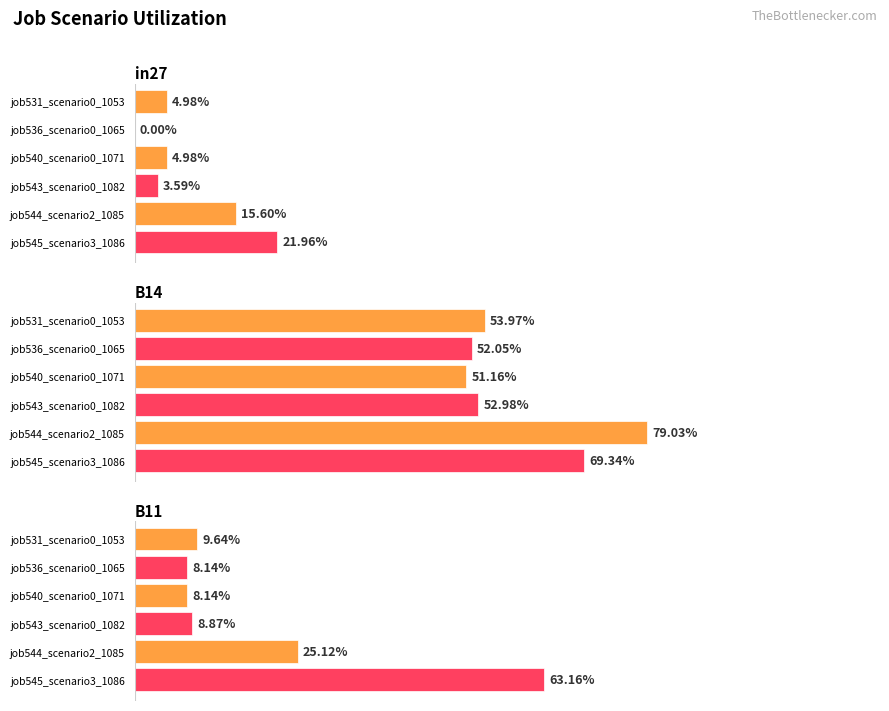

Reading right to left, extract all data points from this chart.

job531_scenario0_1053: B11=0.1	B14=0.5	in27=0.0
job536_scenario0_1065: B11=0.1	B14=0.5	in27=0.0
job540_scenario0_1071: B11=0.1	B14=0.5	in27=0.0
job543_scenario0_1082: B11=0.1	B14=0.5	in27=0.0
job544_scenario2_1085: B11=0.3	B14=0.8	in27=0.2
job545_scenario3_1086: B11=0.6	B14=0.7	in27=0.2